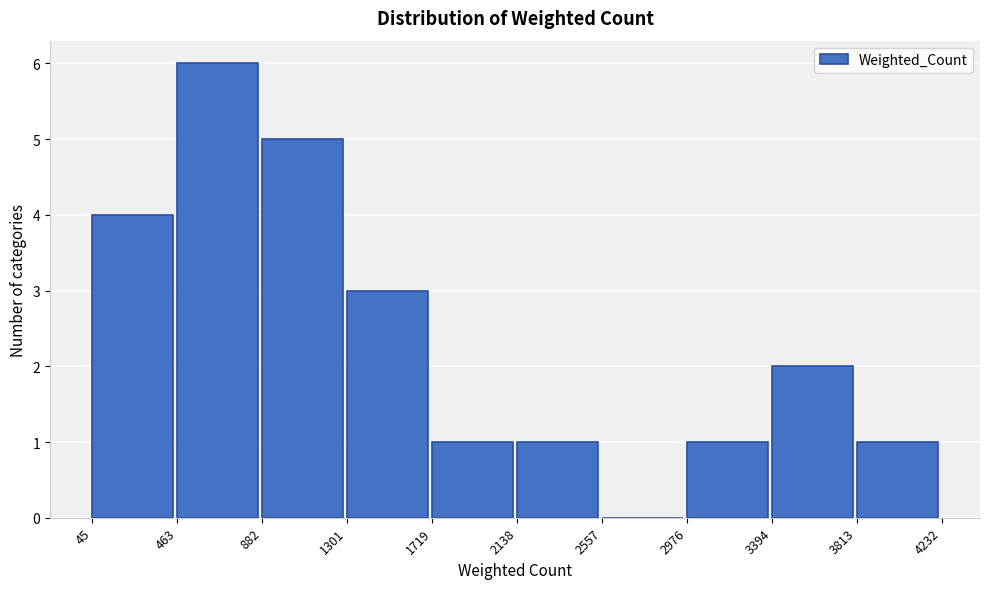

Reading left to right, transcribe this chart: for each bar, give the range it covers on the x-axis and its height. The values are not printed on the chart, so give them approximately, as read against the axis.

45 to 463: 4
463 to 882: 6
882 to 1301: 5
1301 to 1719: 3
1719 to 2138: 1
2138 to 2557: 1
2557 to 2976: 0
2976 to 3394: 1
3394 to 3813: 2
3813 to 4232: 1